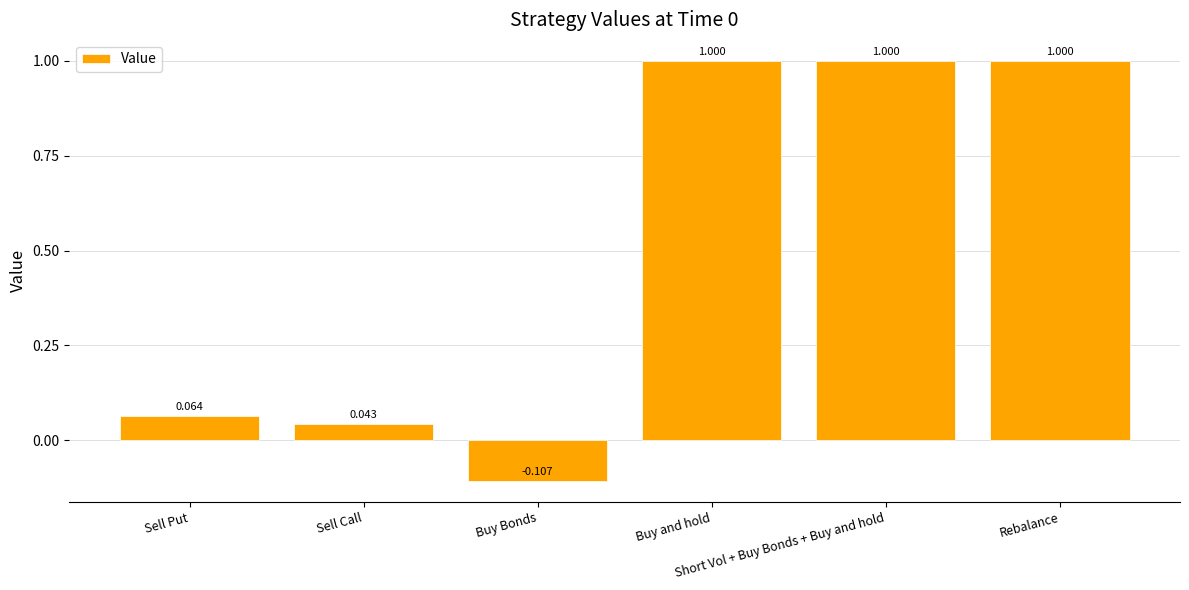

Rank the categories by value from lowest to highest.

Buy Bonds, Sell Call, Sell Put, Buy and hold, Short Vol + Buy Bonds + Buy and hold, Rebalance